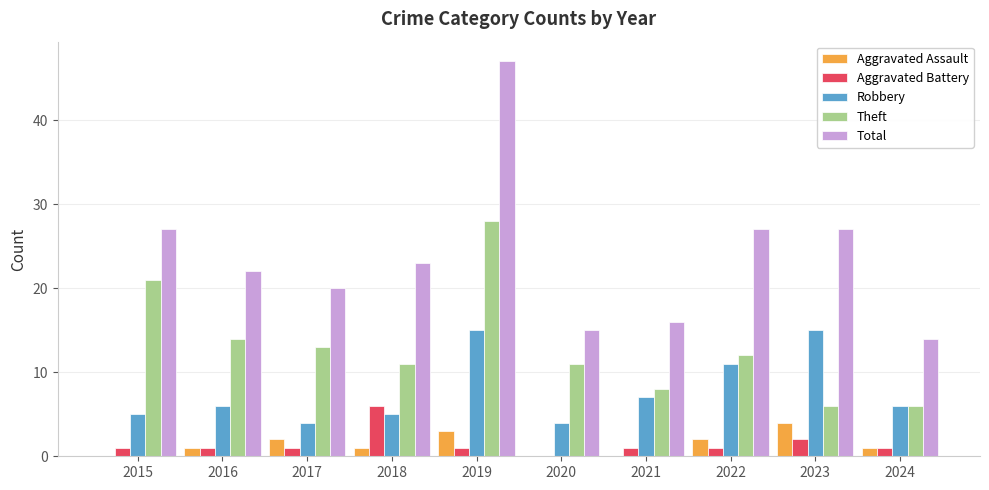

What is the maximum value for Theft?

28